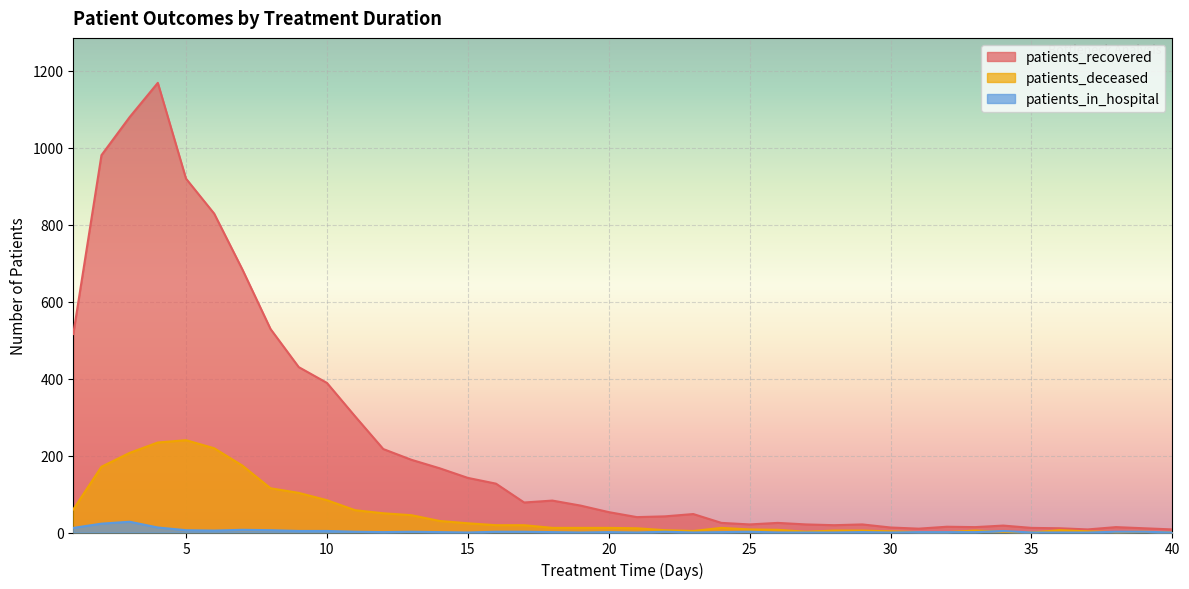

Does the chart display data point markers on the line(s)?

No